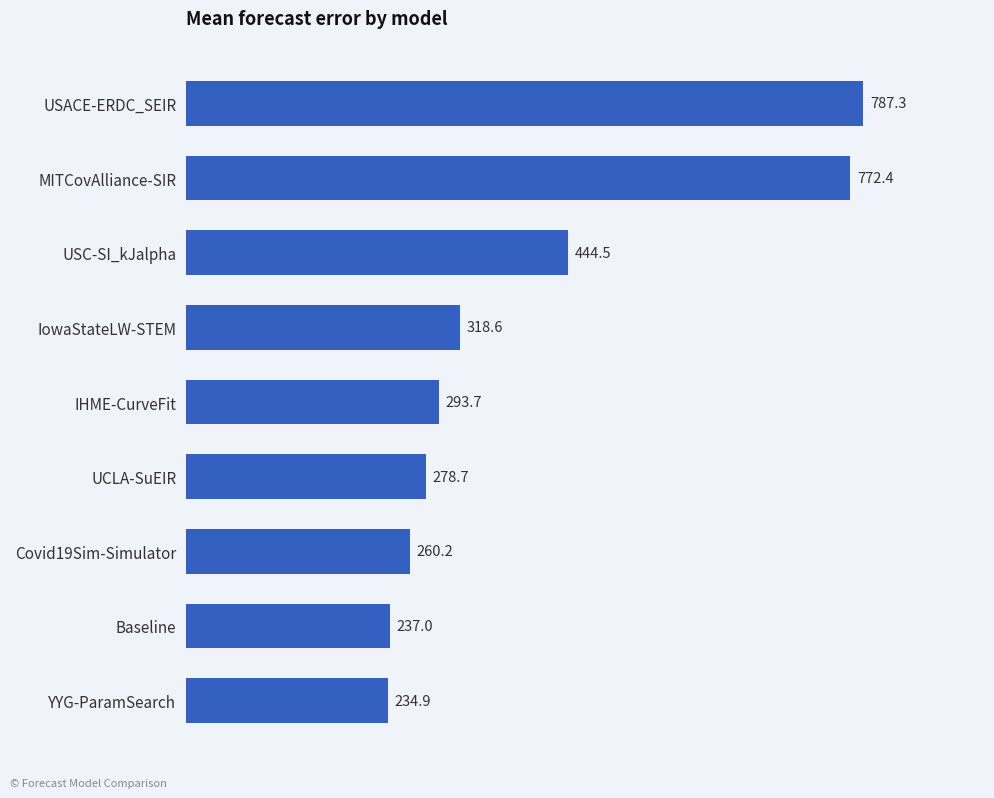

Is it true that the value at USC-SI_kJalpha is 444.5?

True